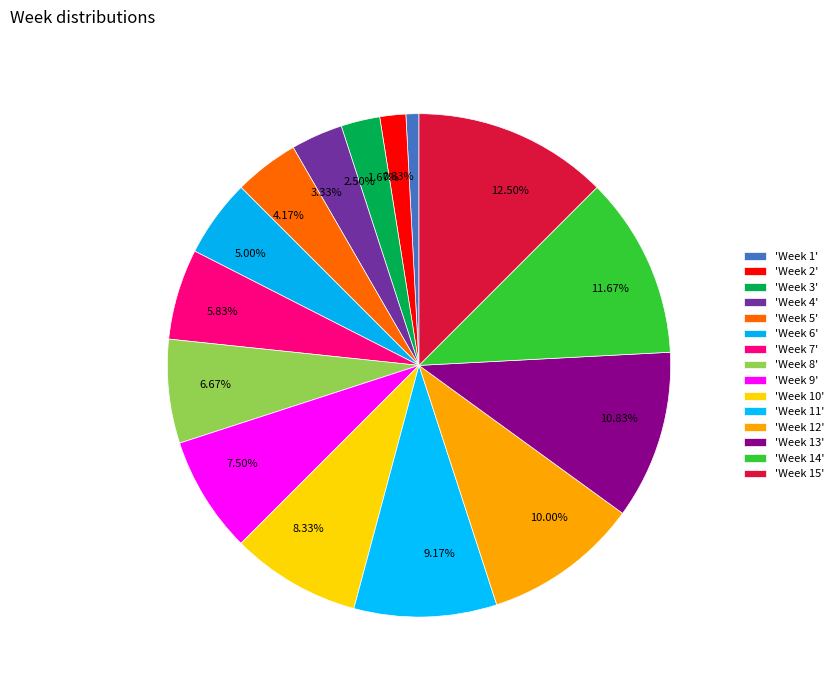

To the nearest percent, what is the difference between the largest and smallest slice percentages?

12%